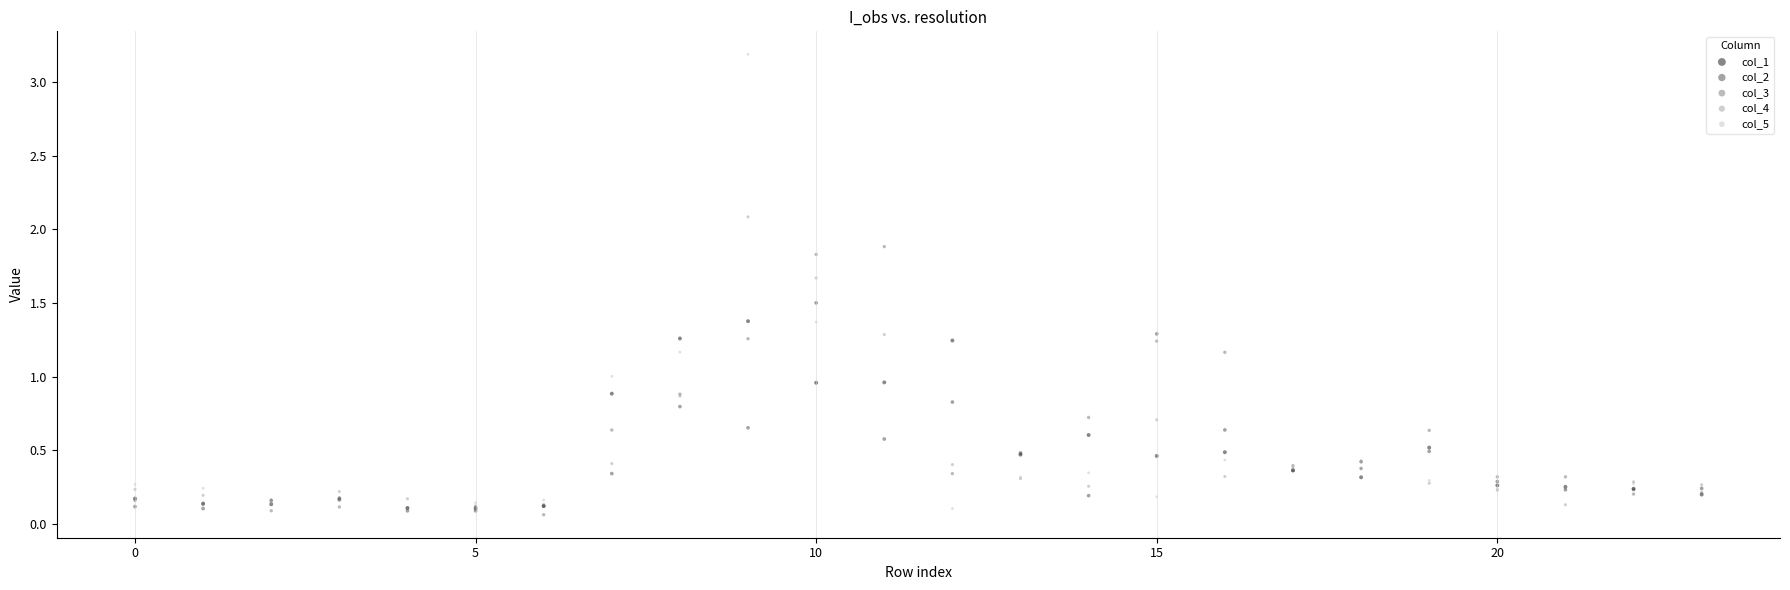

What are all the series names shown in the legend?

col_1, col_2, col_3, col_4, col_5